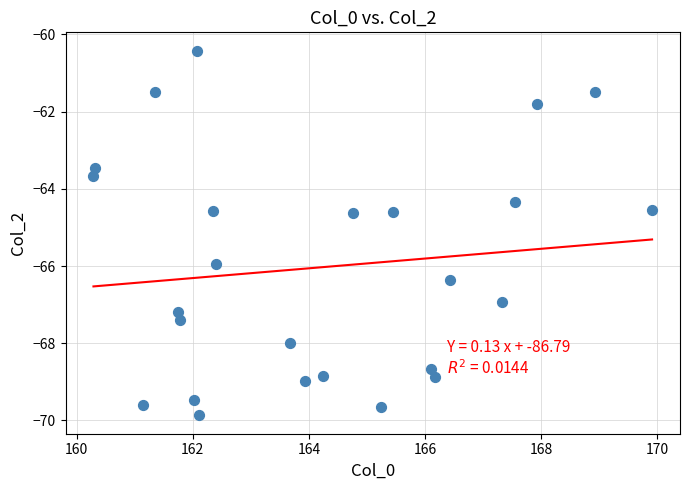

What is the range of X values (max minus min)?

9.6